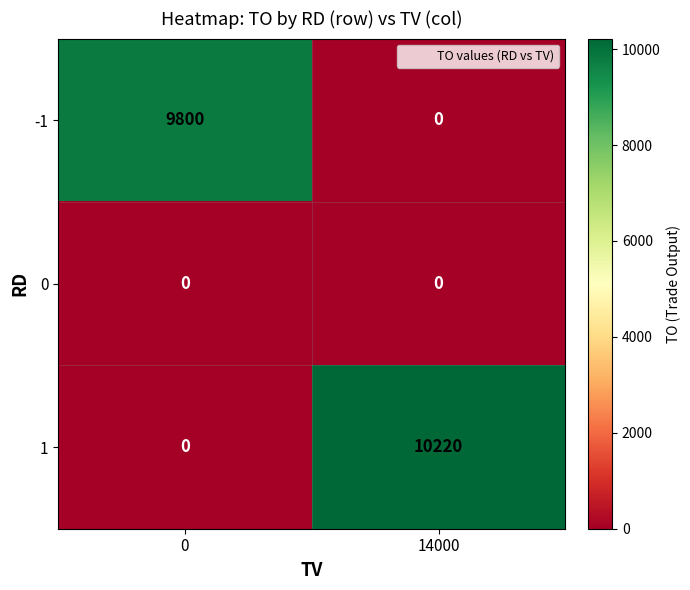

How many series are shown in this chart?

3